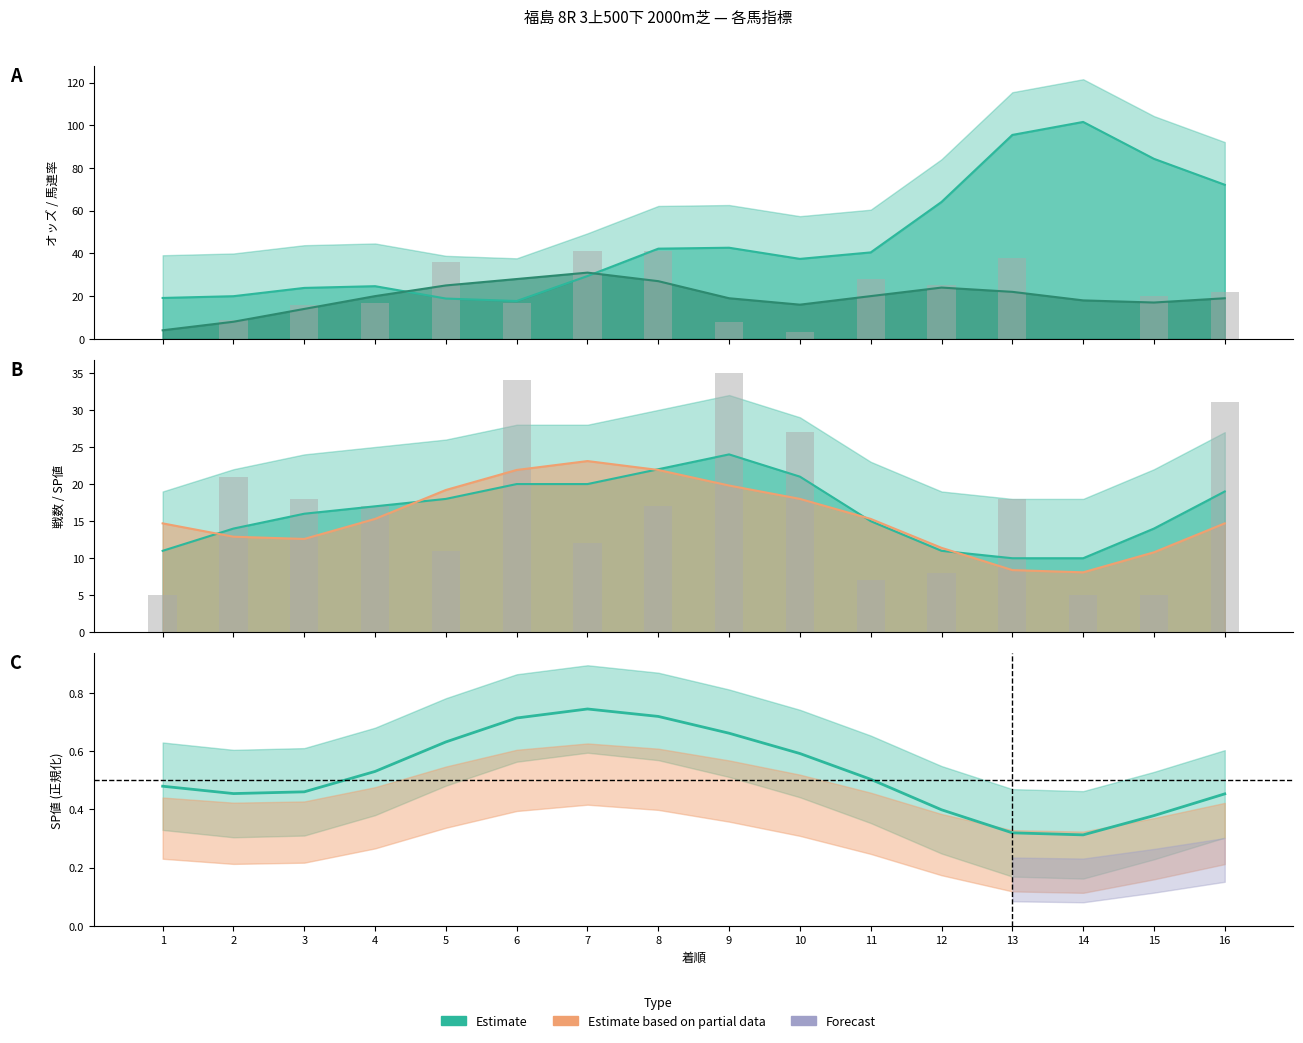

Is it true that 馬連率 equals 10 at 3?

False